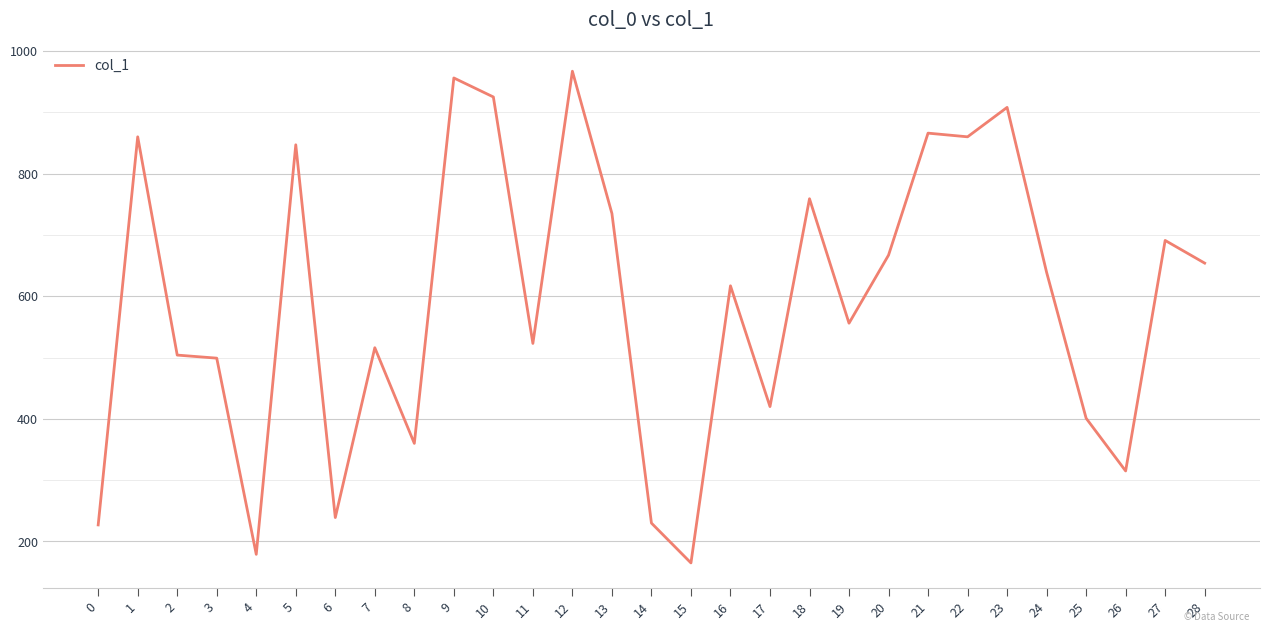

Approximately how many times larger is the value at 21 compared to 26?

2.7